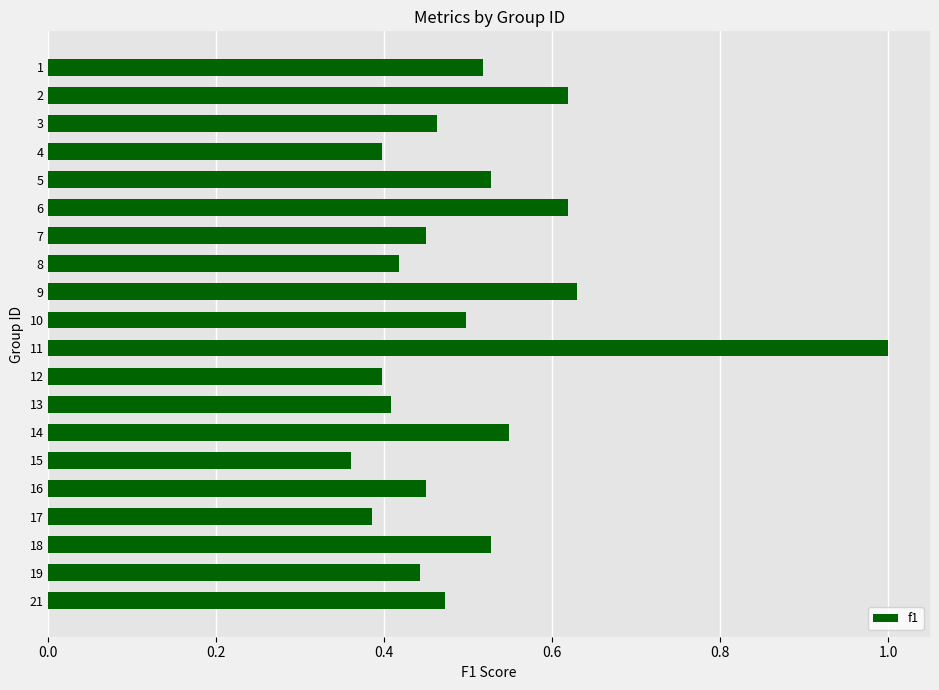

True or false: the data shows 0.2 at 14.

False